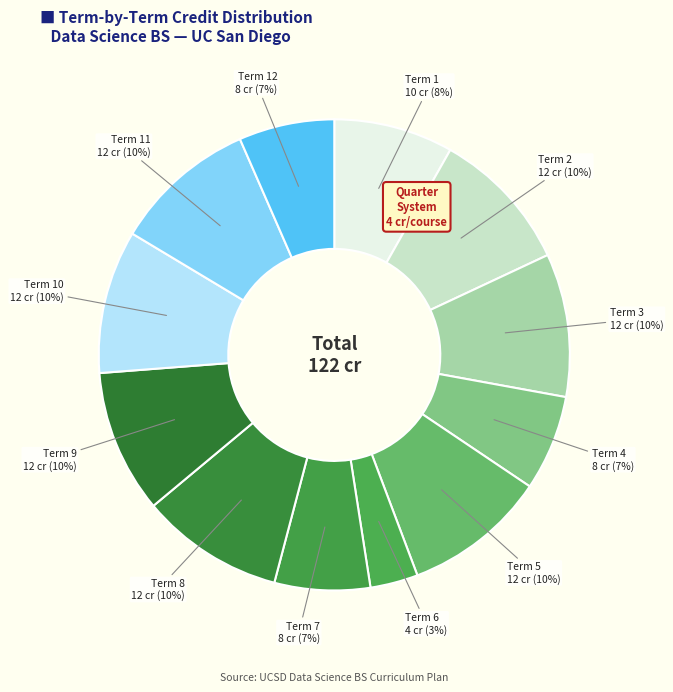

What is the ratio of the value at Term 12 to the value at Term 7?

1.0